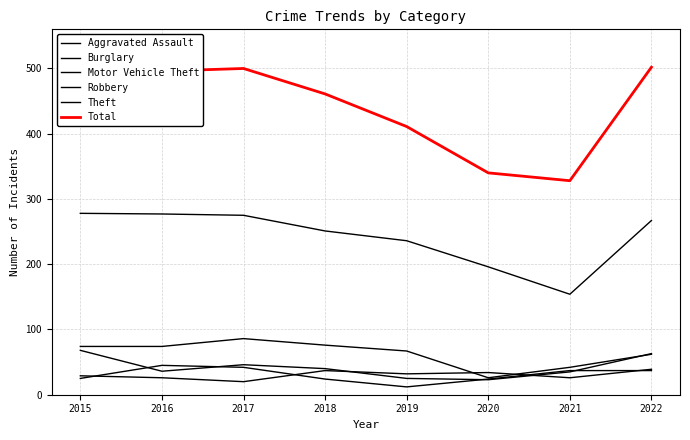

What is the spread (max minus min) of values at 2017?

480